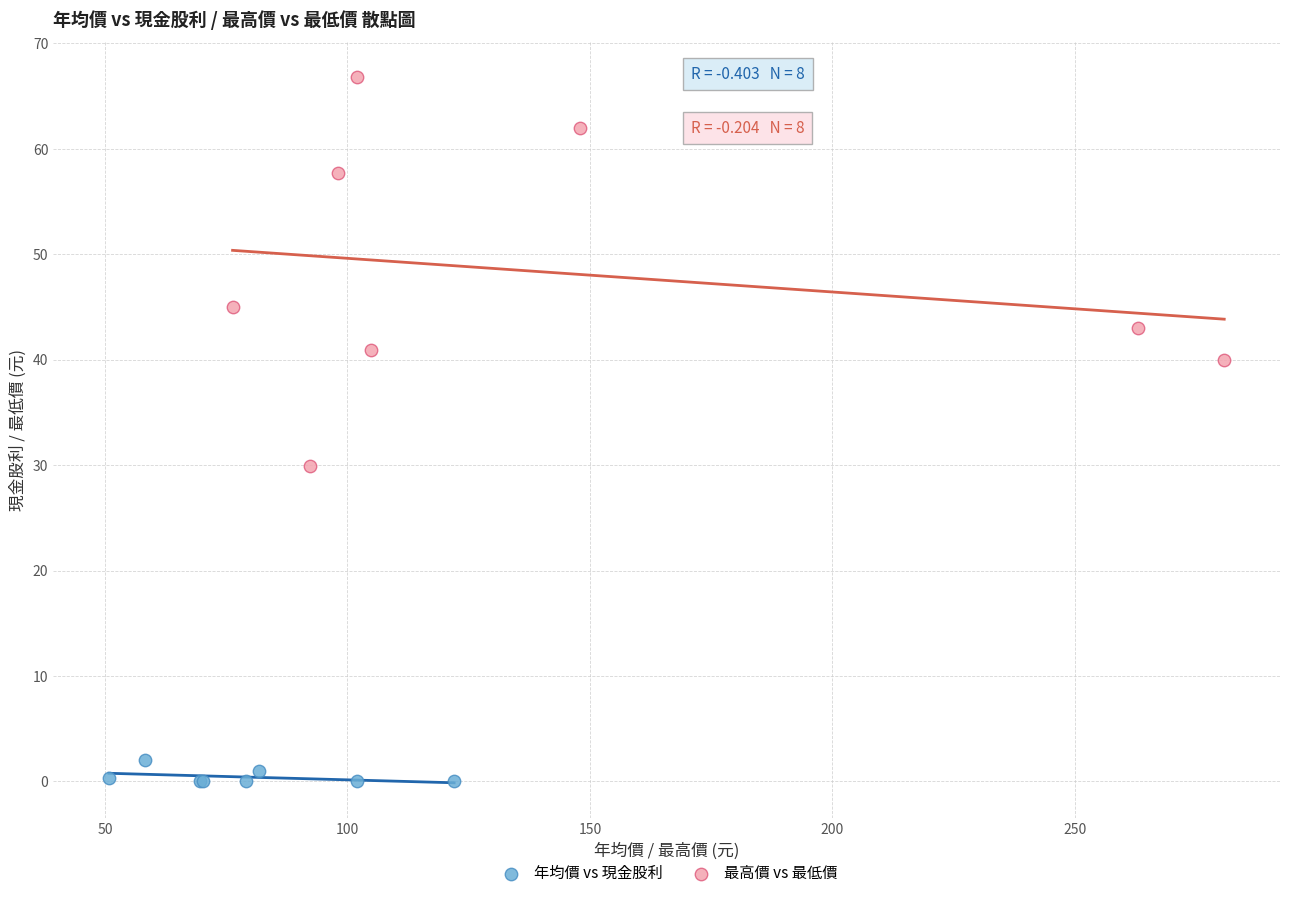

Which series contains the highest Y value?

最高價 vs 最低價